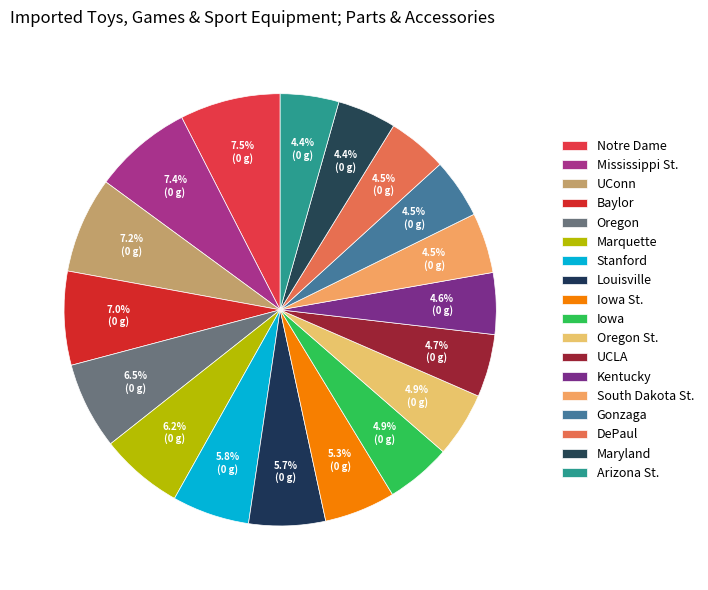

How many slices are in this pie chart?

18